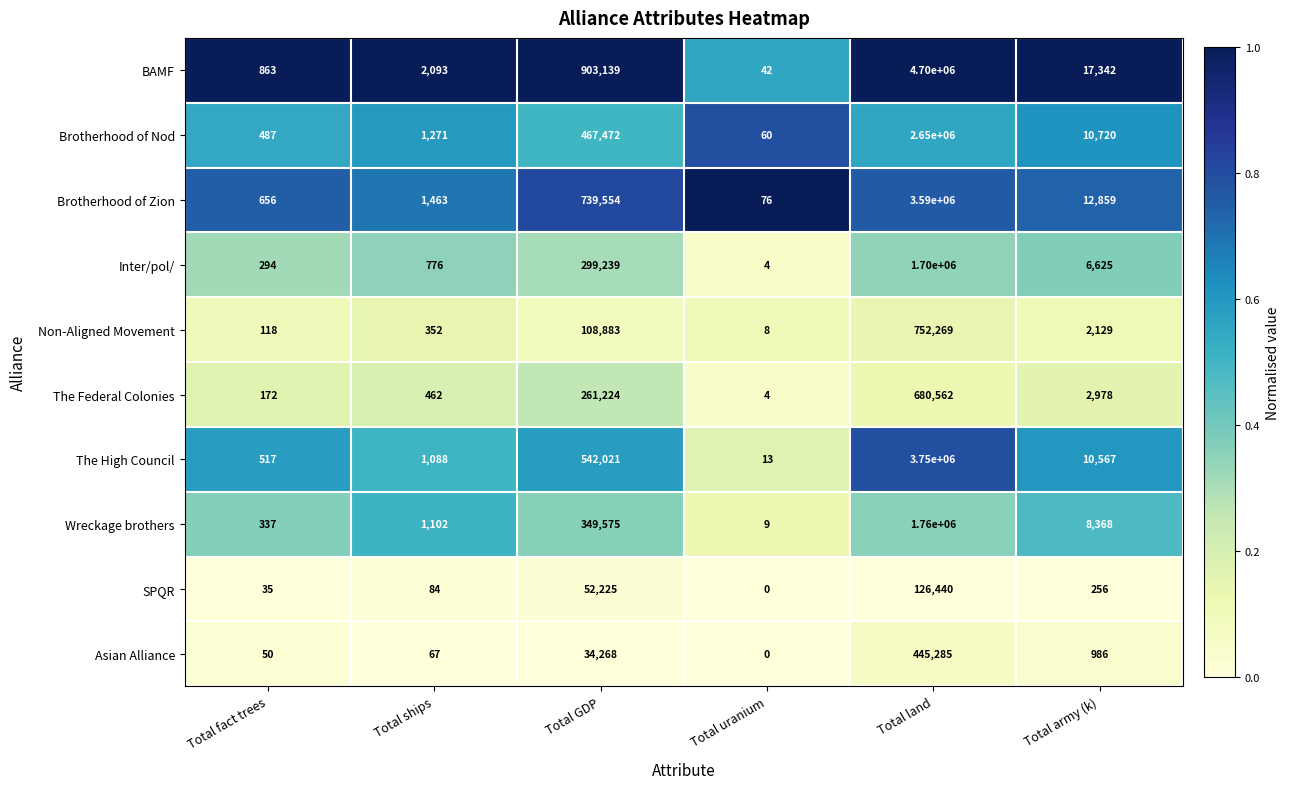

Which series has the widest spread of values?

BAMF